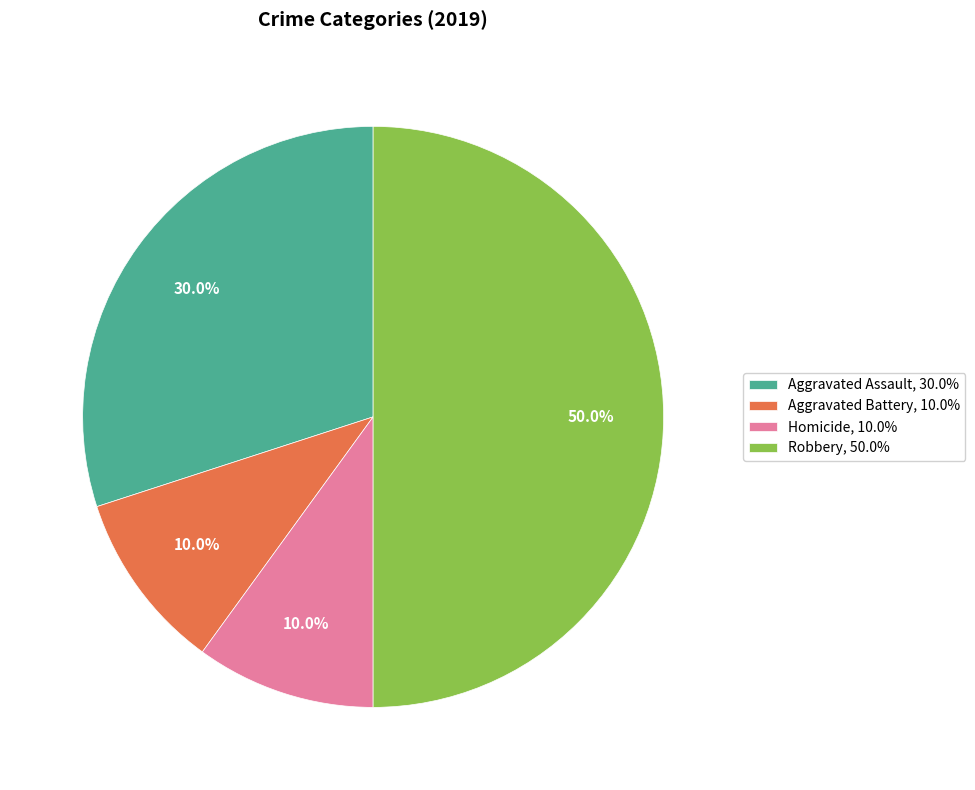

What is the total percentage of Aggravated Assault, 30.0% and Aggravated Battery, 10.0%?

40.0%